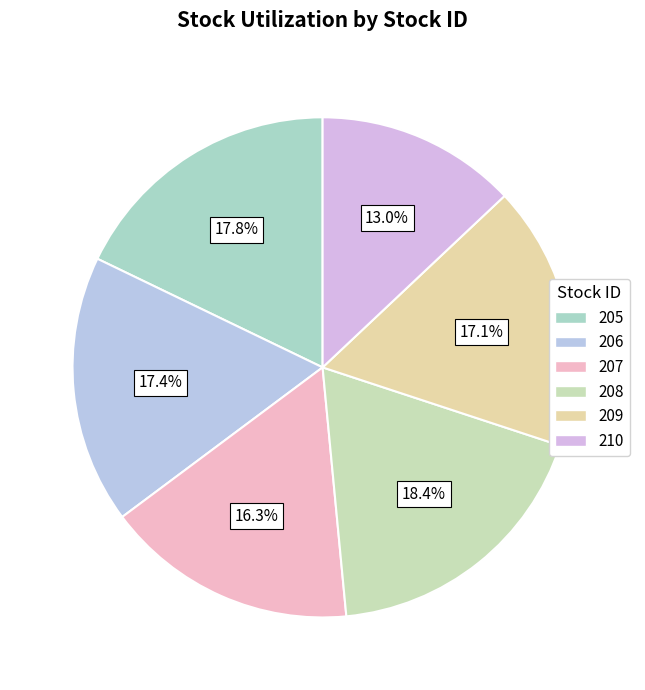

Count the number of slices in the pie.

6